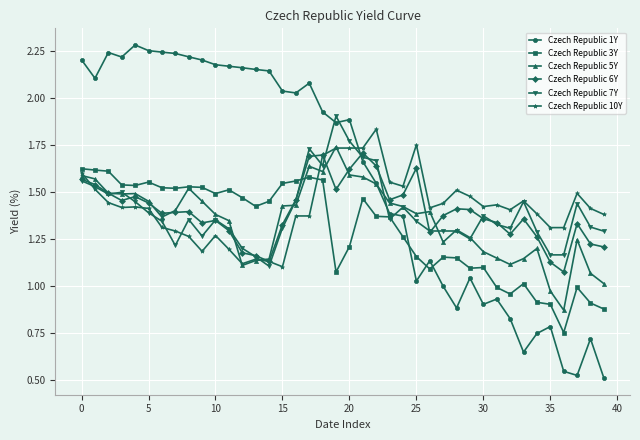

At how many categories does at least one series exceed 0?

40